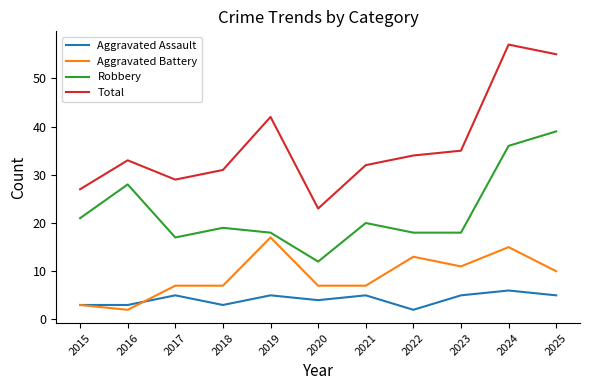

What is the approximate value of Total at 2023, to the nearest 5?

35